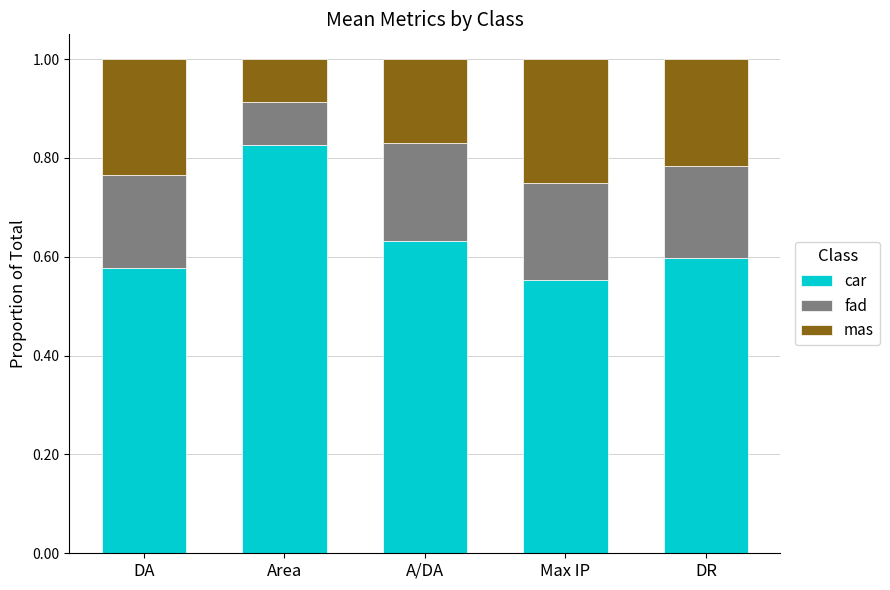

What is the sum of the car values at DA and A/DA?

1.2